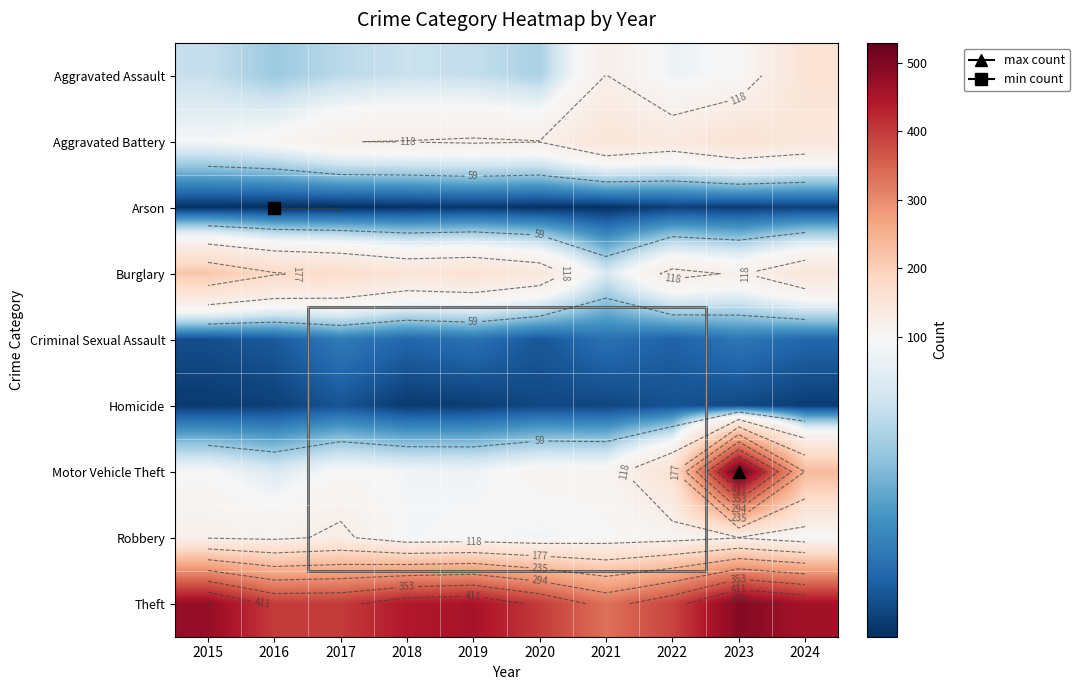

Count the number of categories in the chart.

10